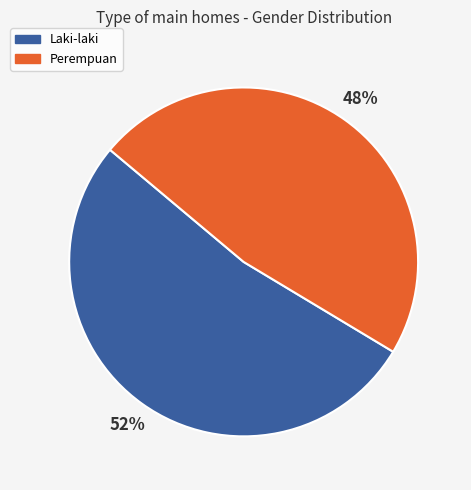

To the nearest percent, what is the average slice percentage?

50%